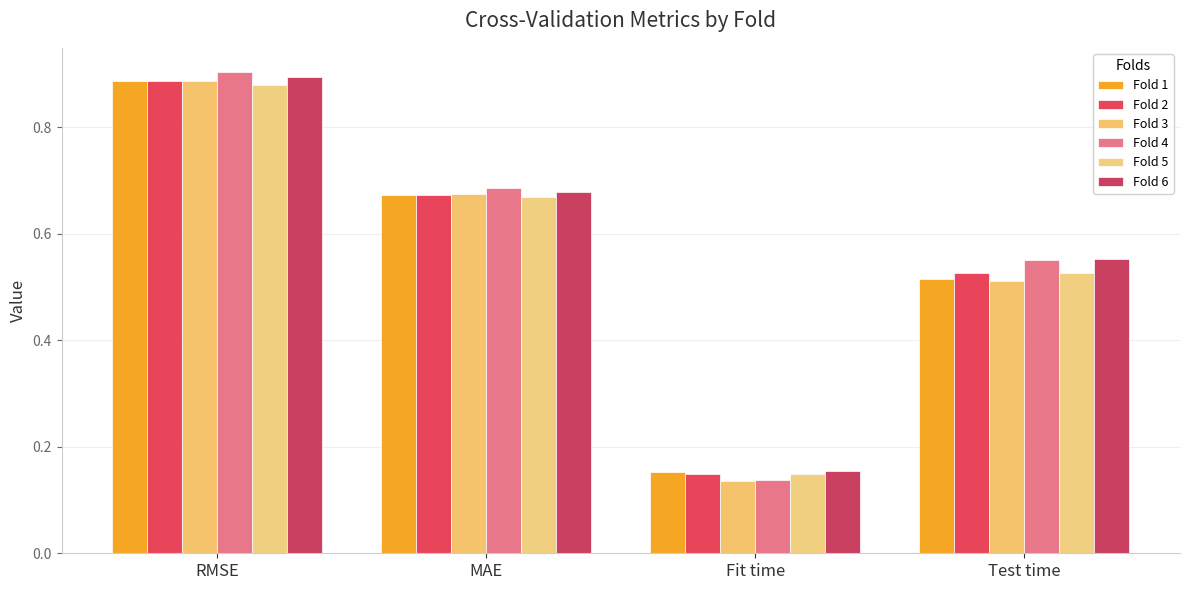

Reading right to left, list all the values displayed in this chart.

Fold 1: 0.5	0.2	0.7	0.9
Fold 2: 0.5	0.1	0.7	0.9
Fold 3: 0.5	0.1	0.7	0.9
Fold 4: 0.6	0.1	0.7	0.9
Fold 5: 0.5	0.1	0.7	0.9
Fold 6: 0.6	0.2	0.7	0.9